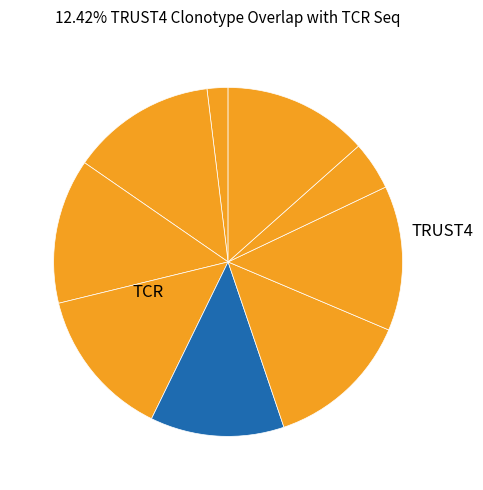

Does any single category account for the majority?

No